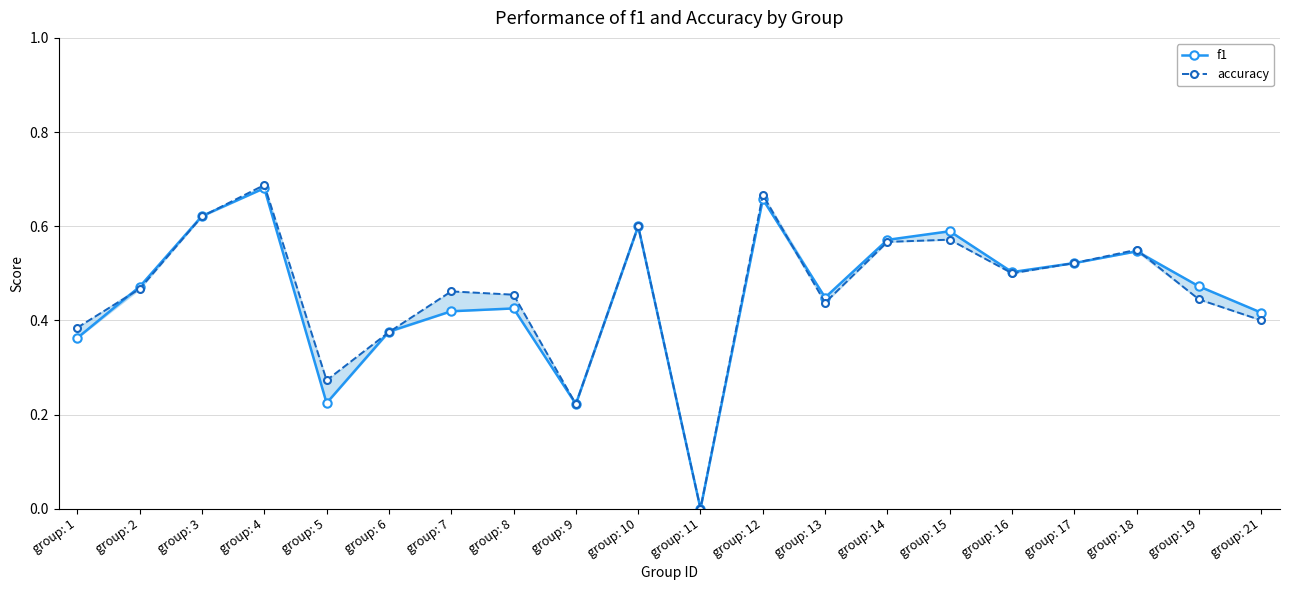

At which label does accuracy reach its peak?

group: 4